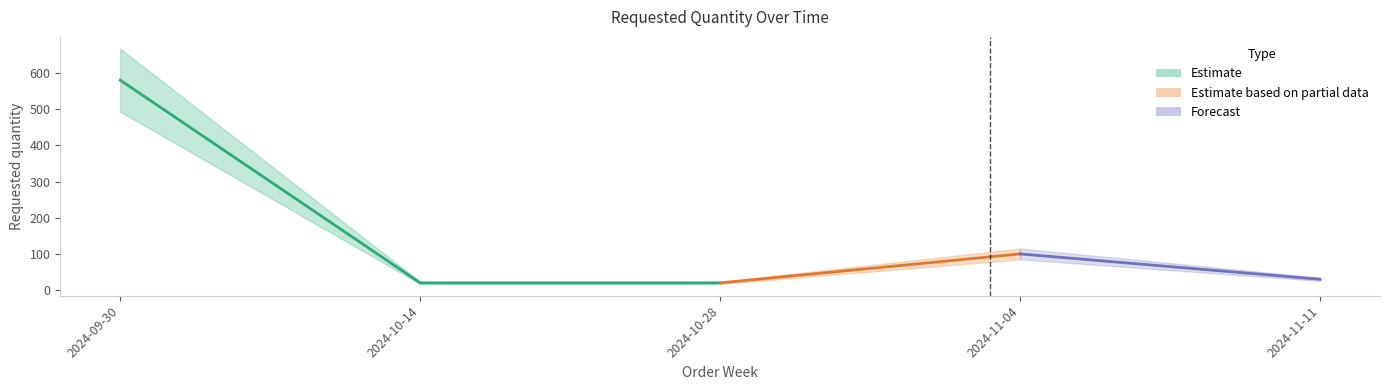

True or false: the data shows 5 at 2024-10-14.

False